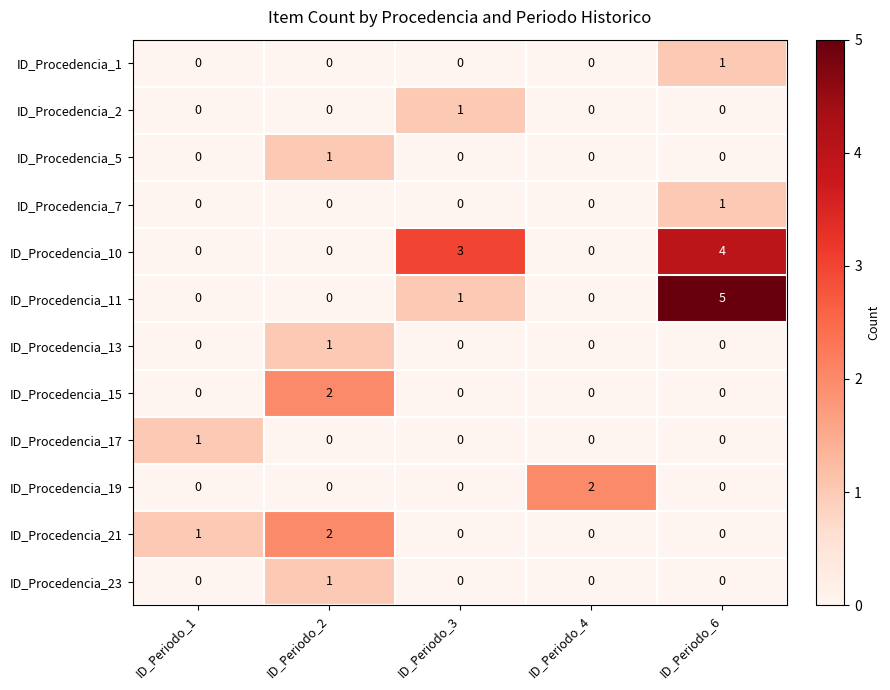

What is the difference between the maximum and minimum values in the ID_Procedencia_10 series?

4